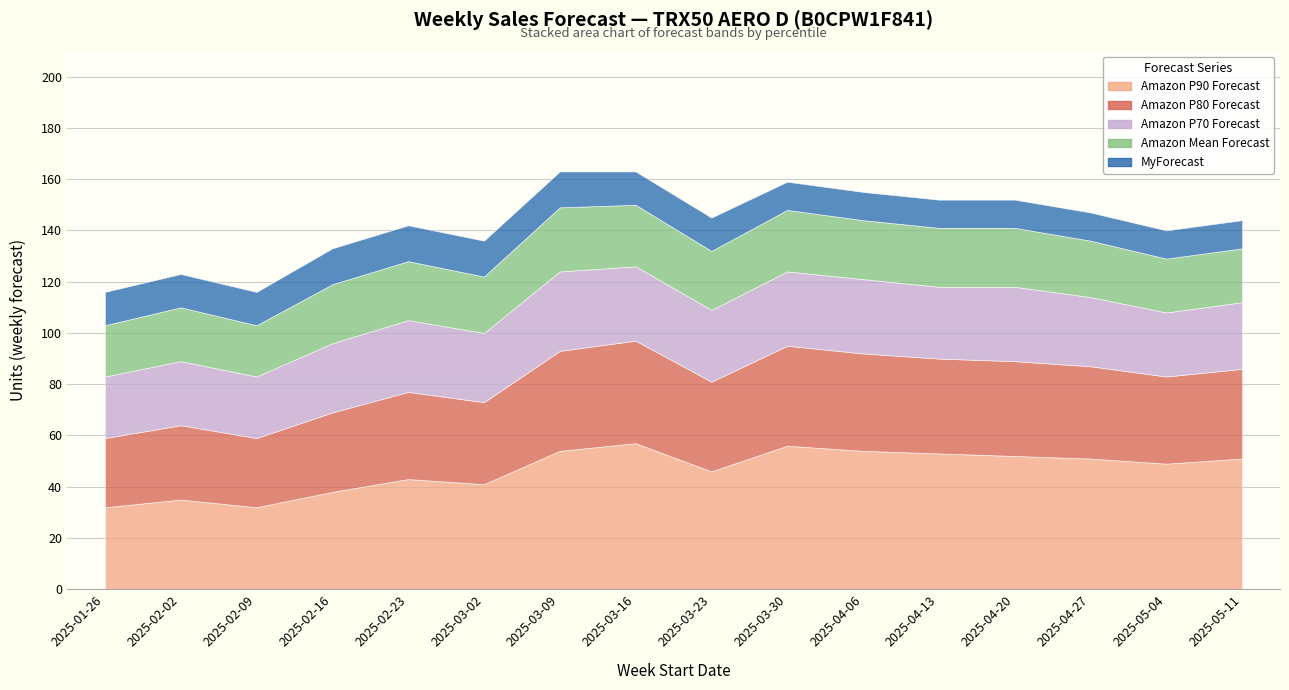

The value of Amazon P70 Forecast at W2 is 17. True or false?

False